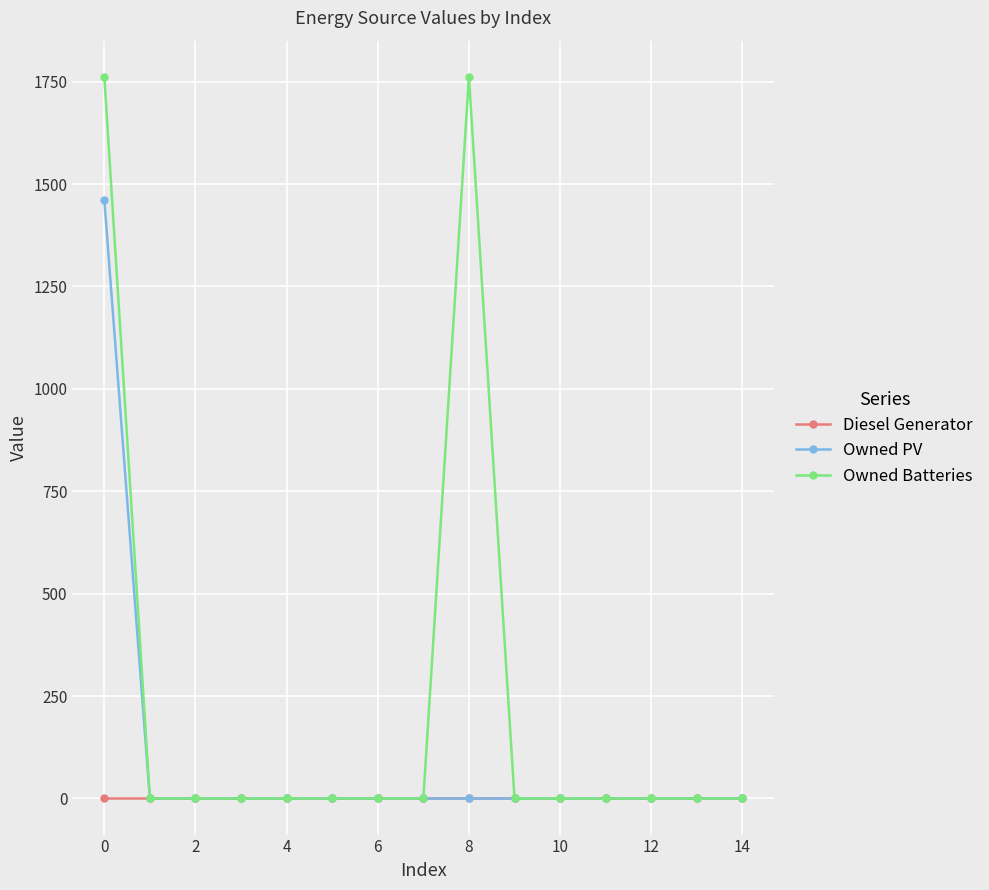

Which series has the largest total across all categories?

Owned Batteries